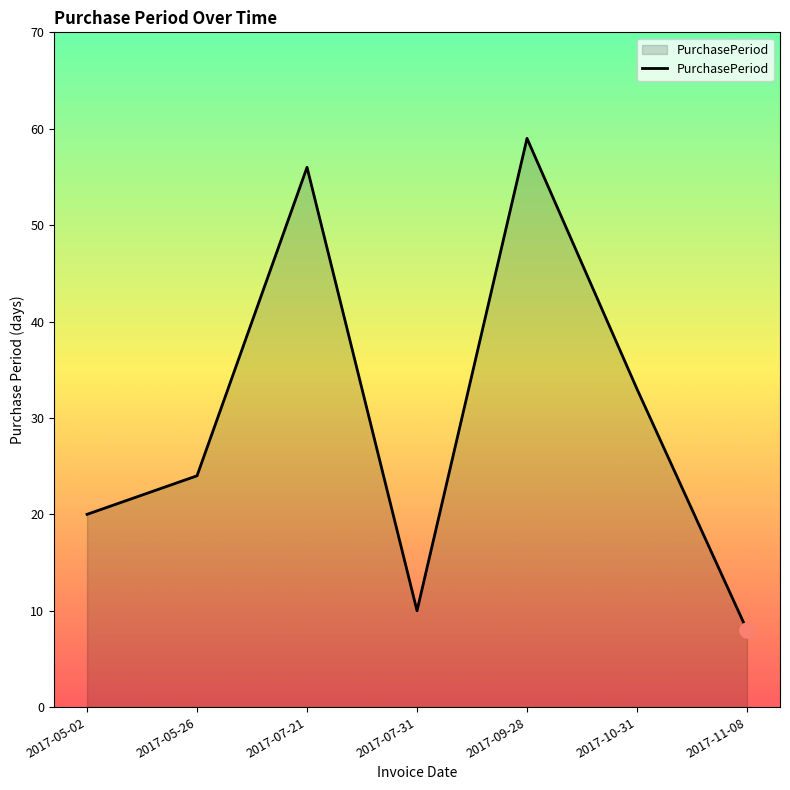

Between 2017-07-21 and 2017-05-26, which is larger?

2017-07-21